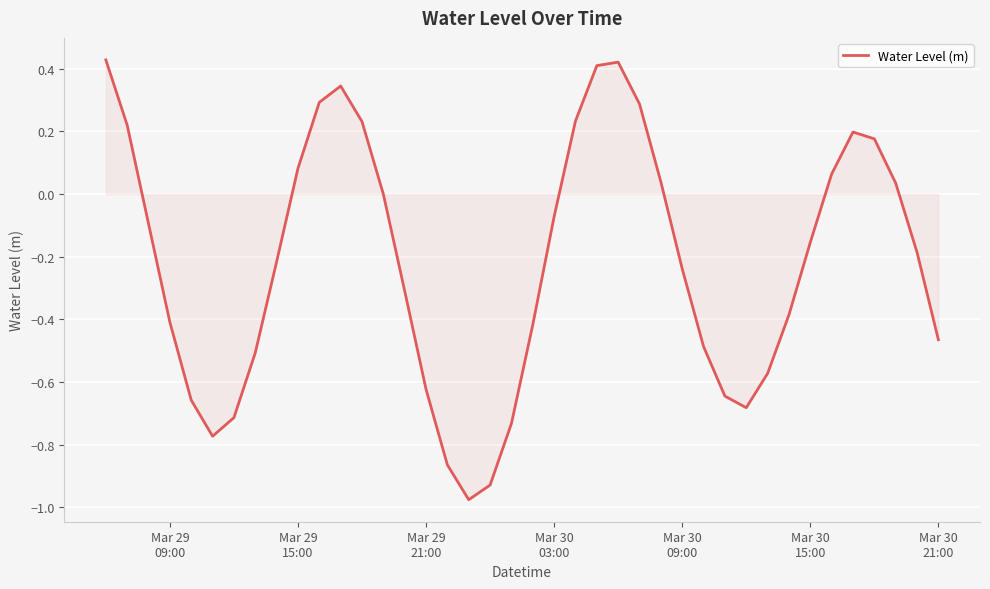

Reading left to right, extract all data points from this chart.

0.4	0.2	-0.1	-0.4	-0.7	-0.8	-0.7	-0.5	-0.2	0.1	0.3	0.3	0.2	-0.0	-0.3	-0.6	-0.9	-1.0	-0.9	-0.7	-0.4	-0.1	0.2	0.4	0.4	0.3	0.0	-0.2	-0.5	-0.6	-0.7	-0.6	-0.4	-0.2	0.1	0.2	0.2	0.0	-0.2	-0.5